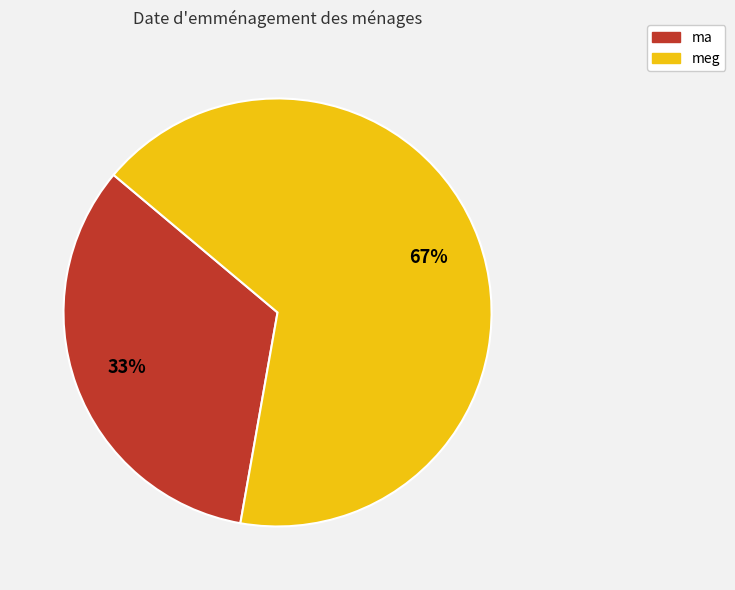

What percentage is the meg slice, to the nearest percent?

67%